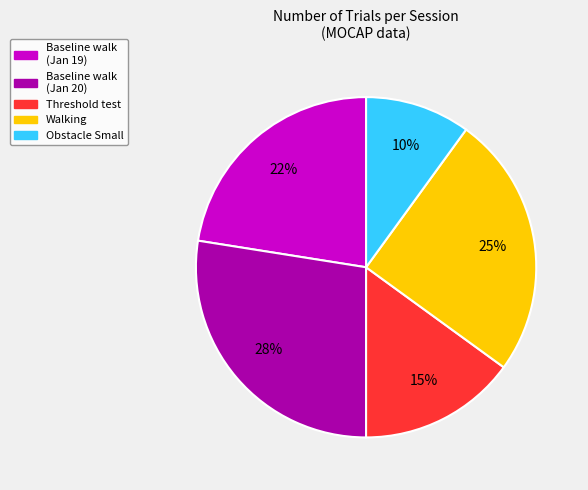

To the nearest percent, what is the average slice percentage?

20%